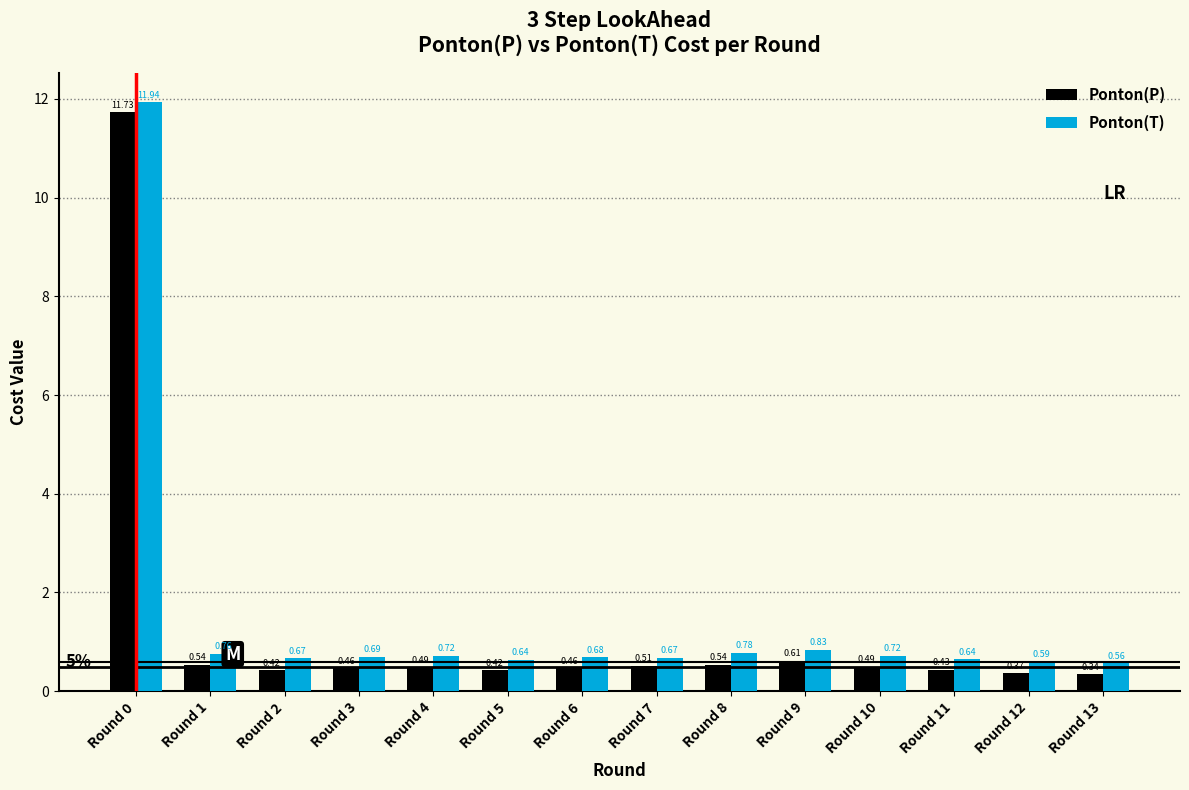

What is the sum of the Ponton(T) values at Round 8 and Round 1?

1.5